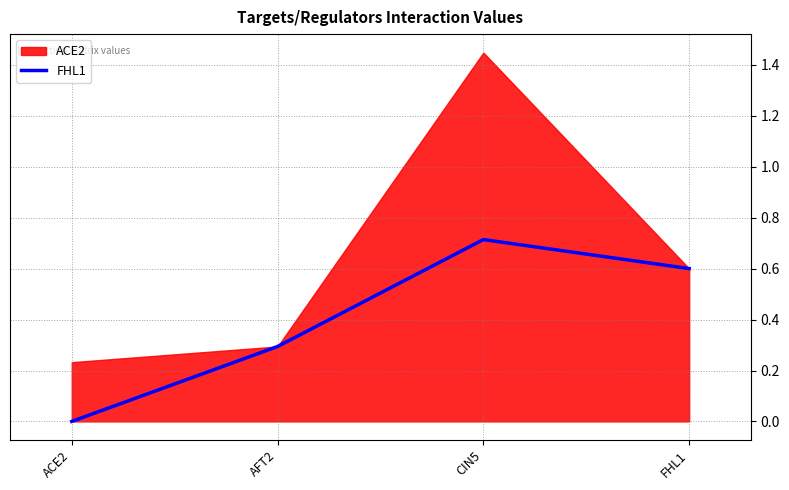

How many interior local peaks does the FHL1 series have?

1